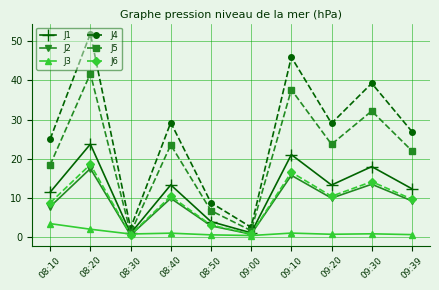

List the series in order of their peak value, highest first.

J4, J5, J1, J6, J2, J3